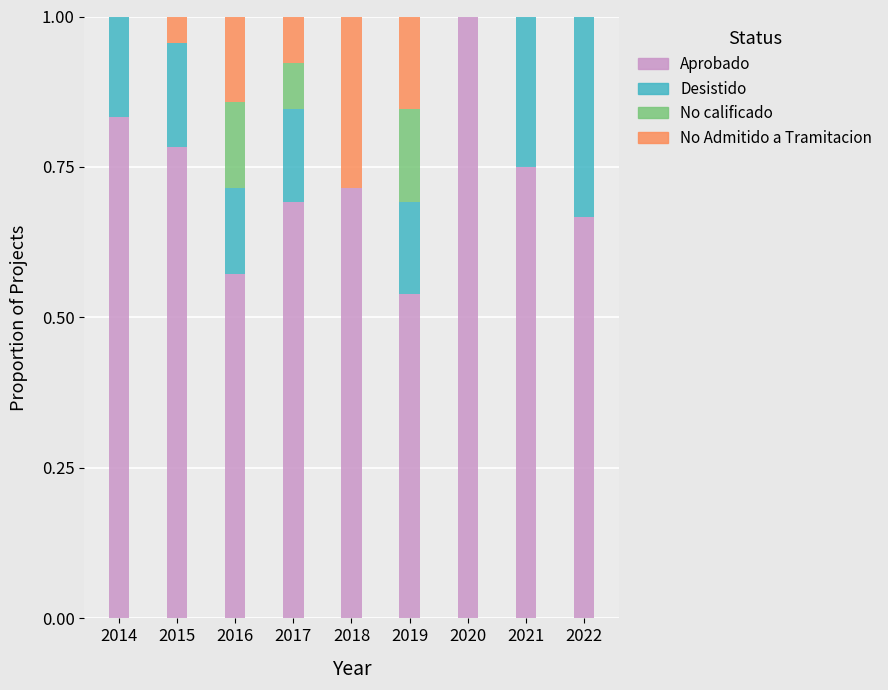

What is the maximum value for Aprobado?

1.0